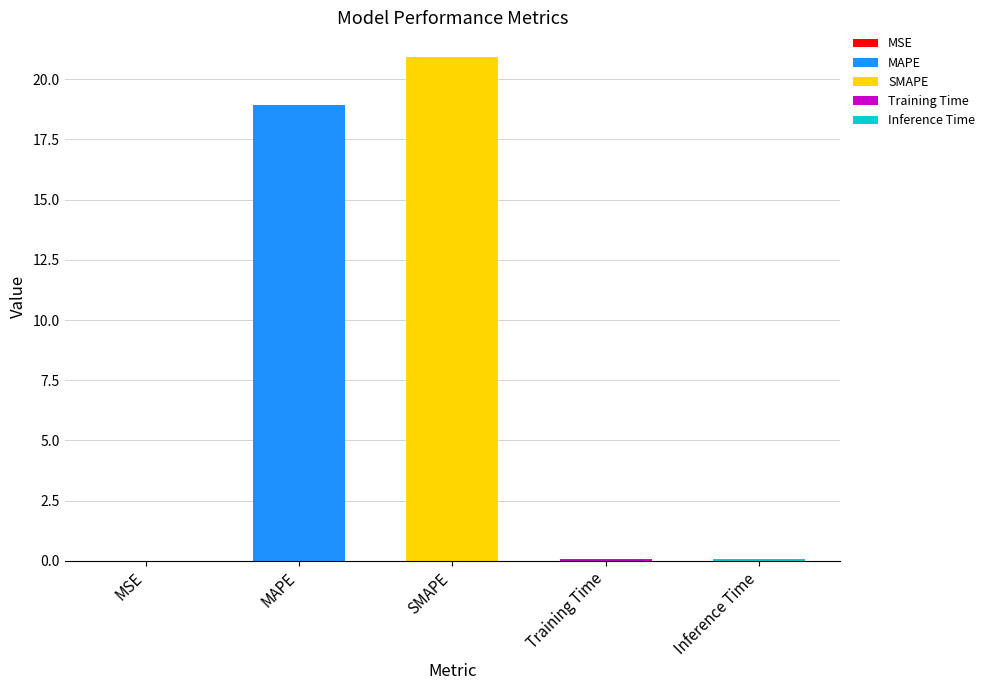

What is the change in value from MSE to MAPE?

+18.9